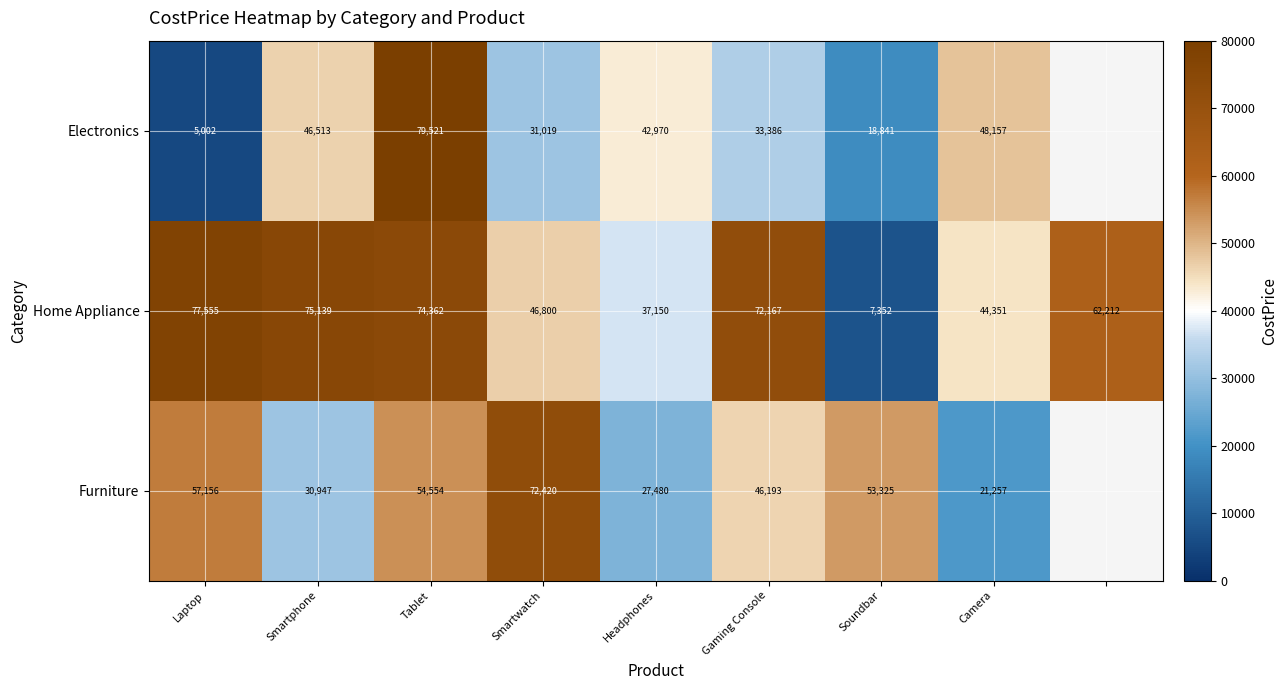

What is the smallest value displayed?

5002.0